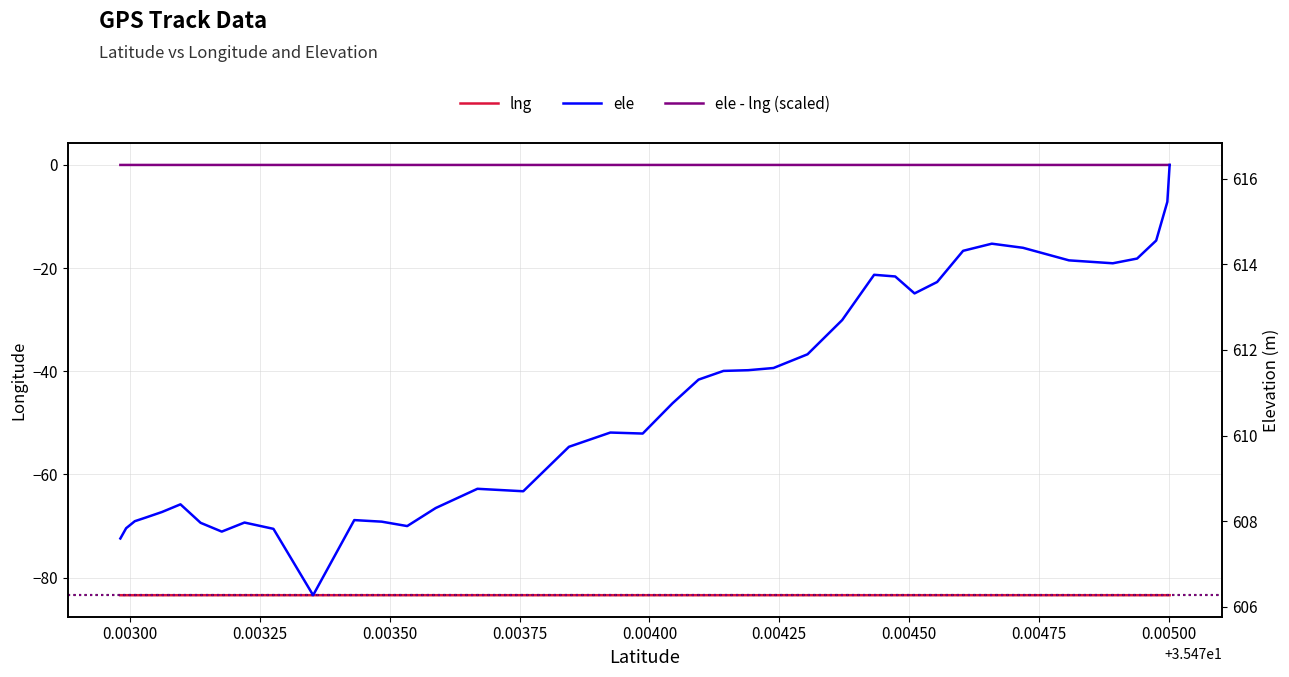

How many lines are shown in the chart?

3